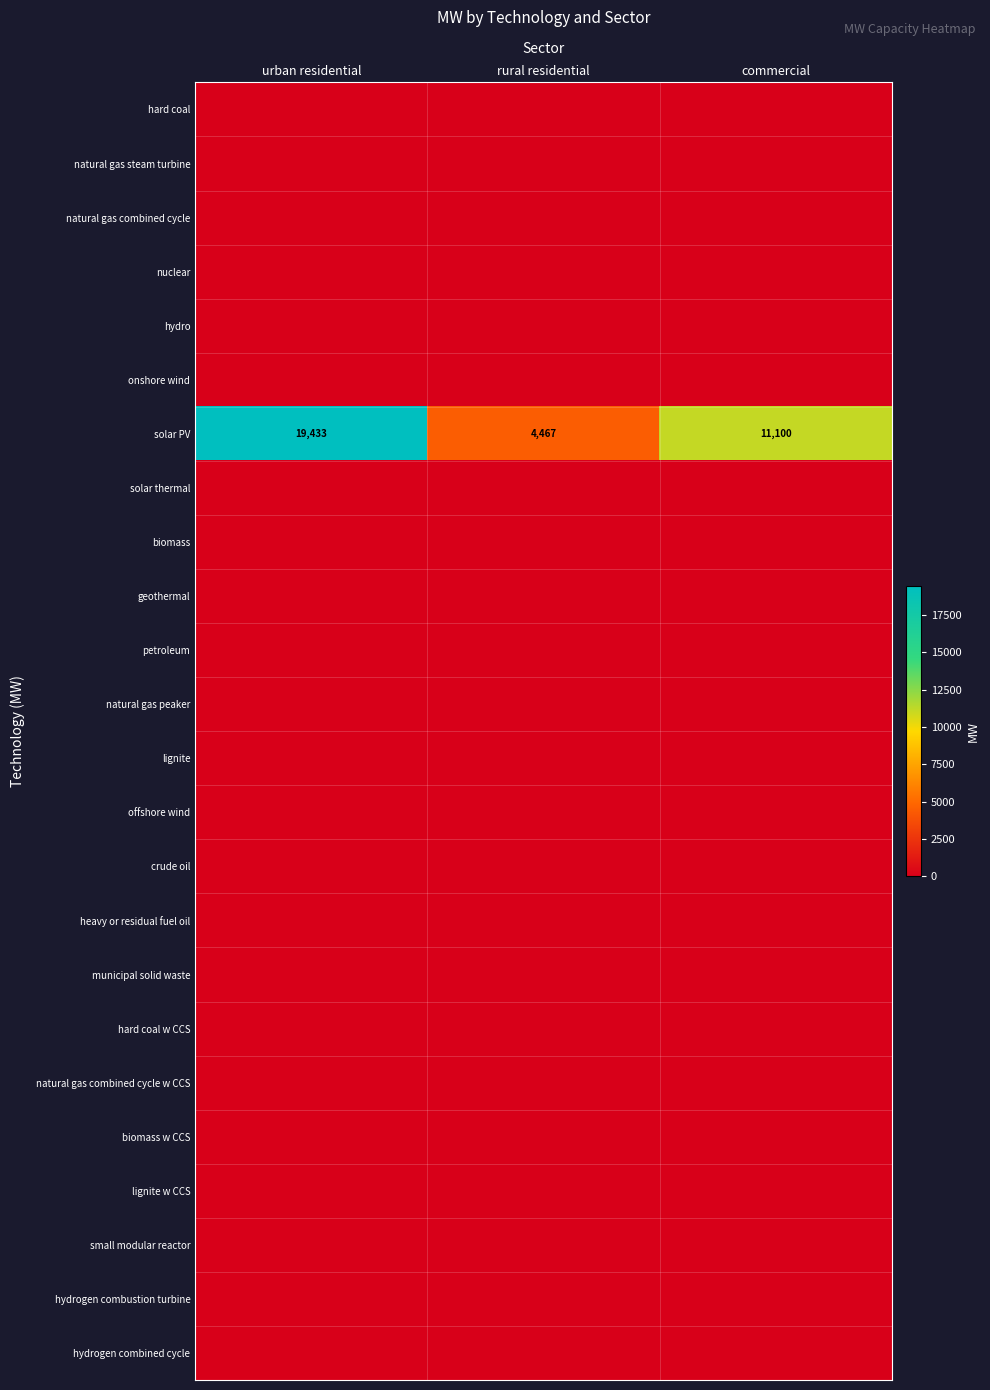

True or false: solar PV has a value of 8806 at urban residential.

False